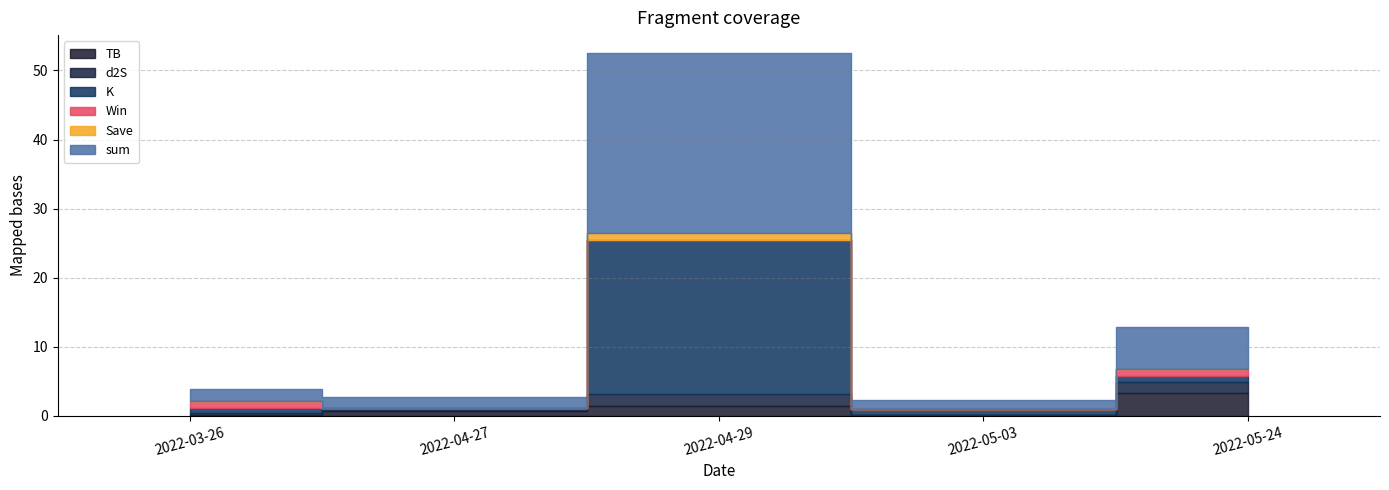

Reading left to right, extract all data points from this chart.

sum: 1.7	1.6	26.0	1.4	6.2
TB: 0.1	0.7	1.5	0.1	3.3
d2S: 0.3	0.3	1.7	0.0	1.7
K: 0.8	0.1	22.4	0.8	0.8
Win: 1.0	0.0	0.0	0.0	1.0
Save: 0.0	0.0	1.0	0.0	0.0